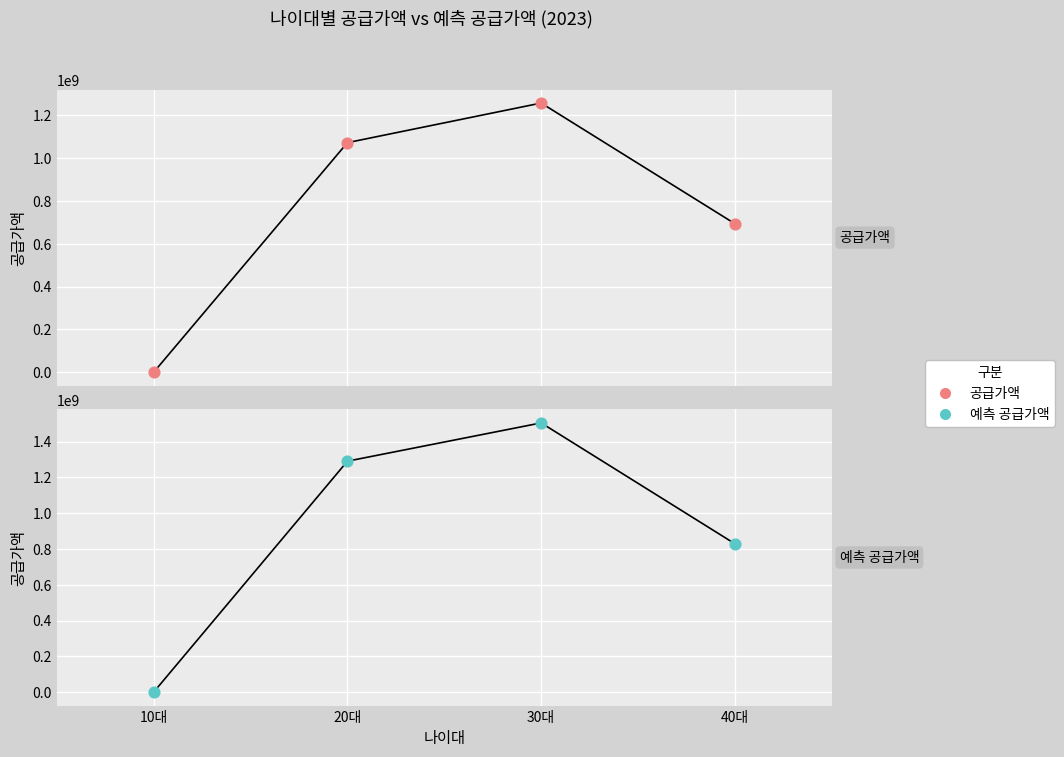

Which series reaches the maximum Y coordinate?

예측 공급가액